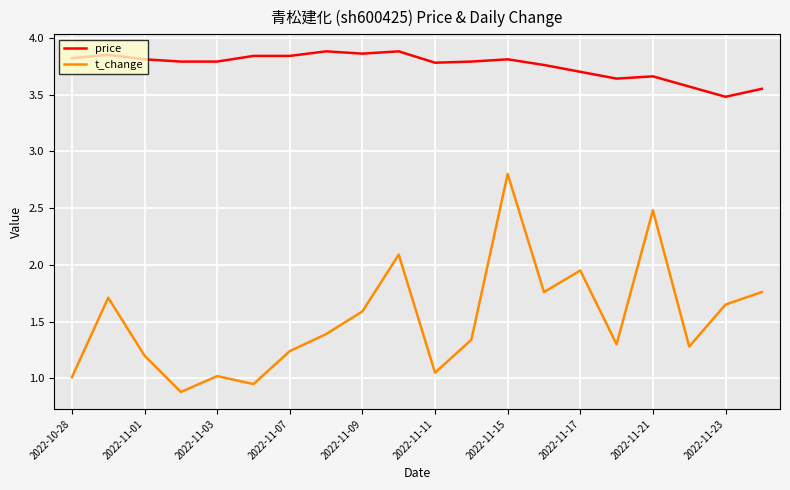

List the series in order of their overall mean, lowest first.

t_change, price